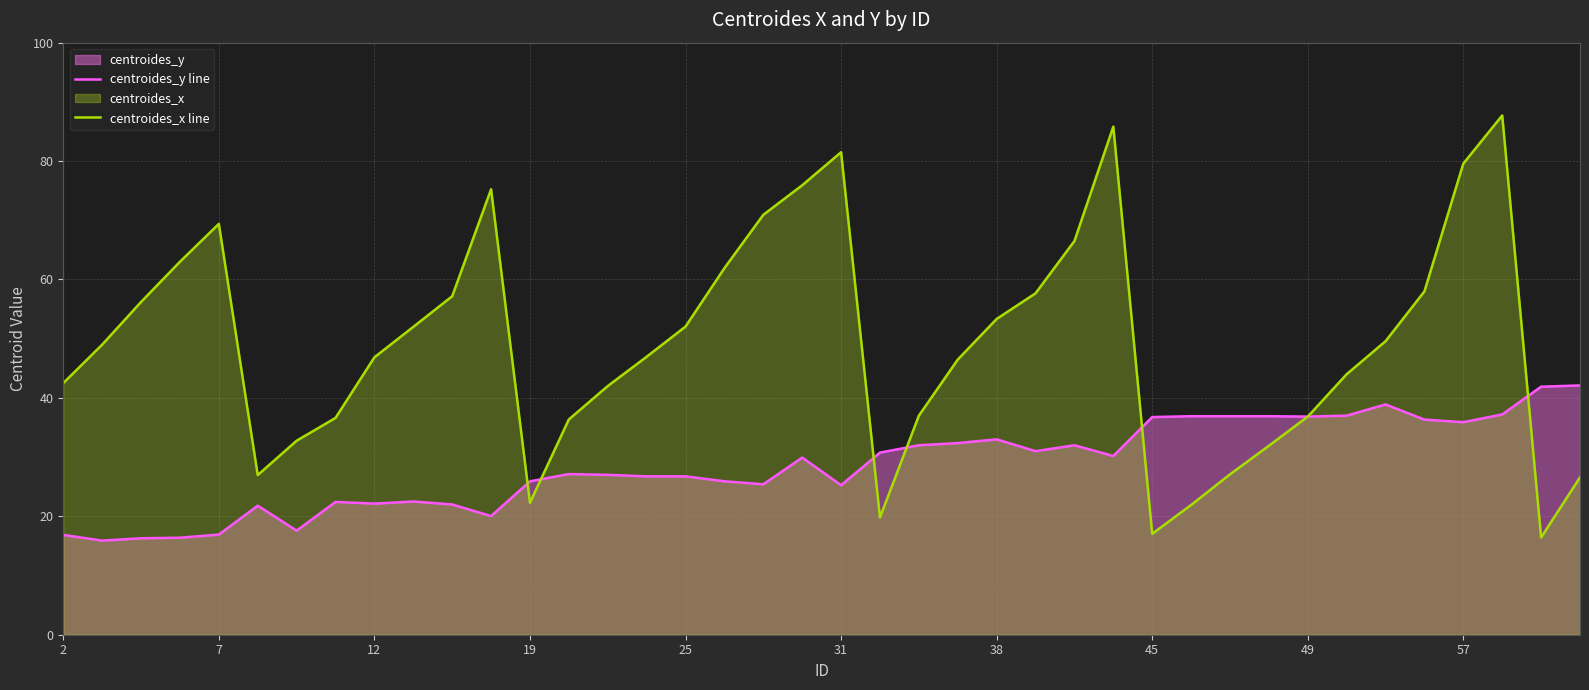

What is the approximate value of centroides_y line at 57?

35.9